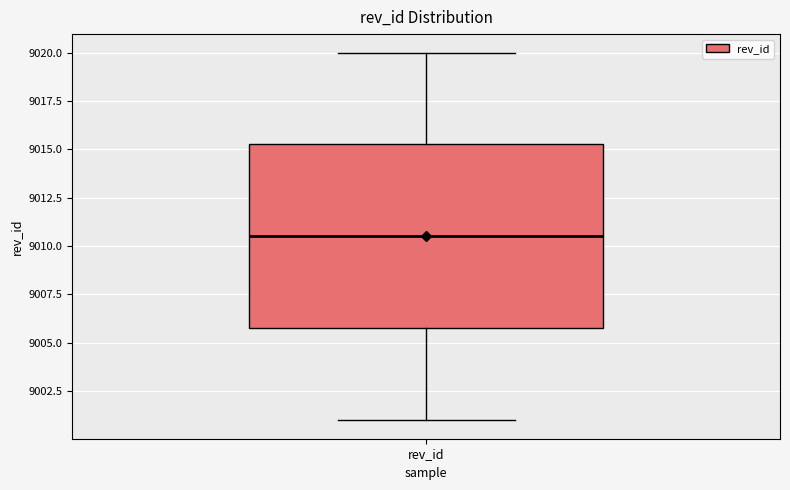

Where does the lower whisker of the box for rev_id end on the y-axis? The values are not printed on the chart, so give them approximately, as read against the axis.

9001.0